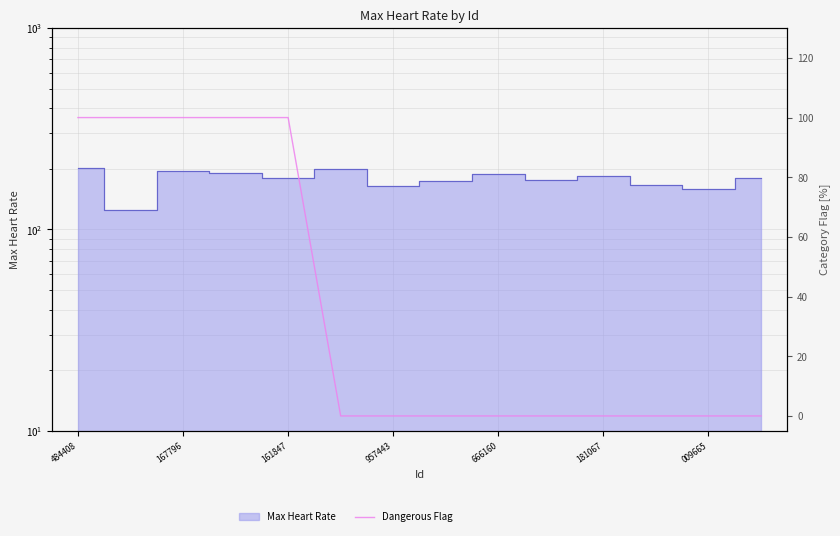

Which category has the highest value across all series?

484408